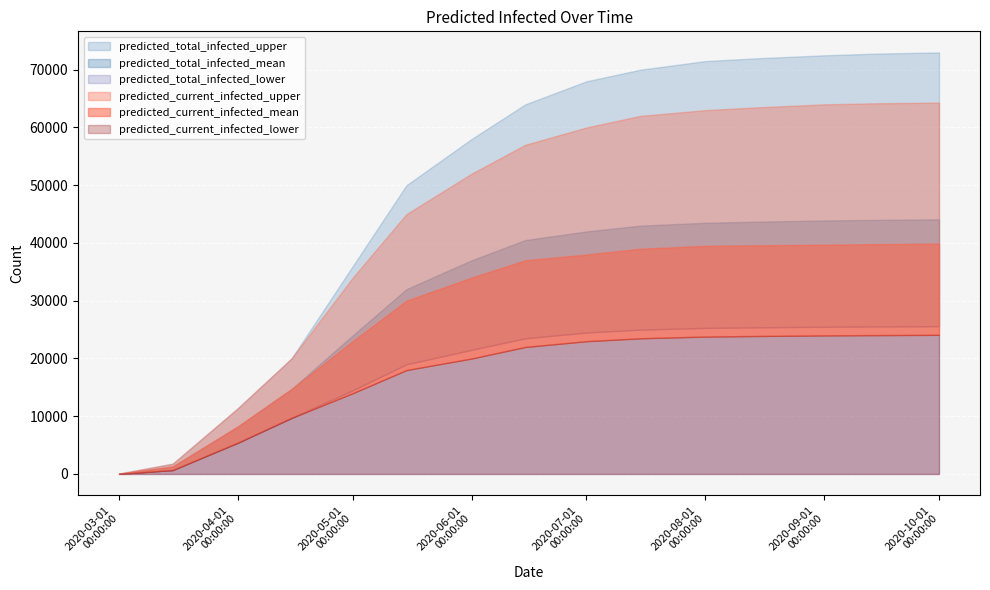

How many data points in predicted_total_infected_upper are above 64000?

7